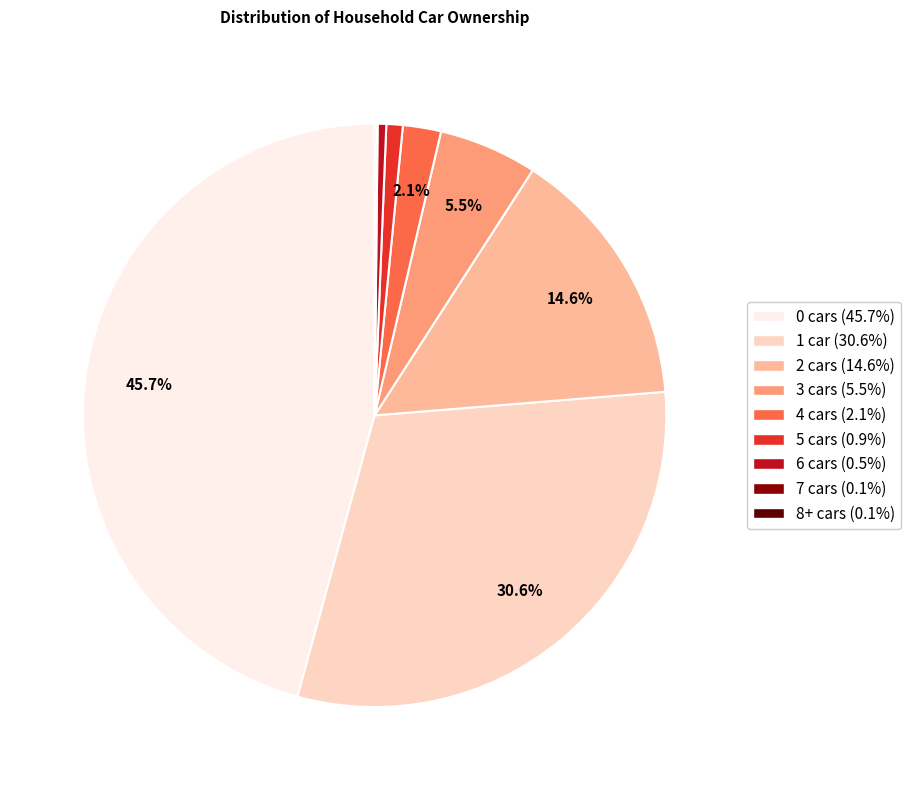

Is there any slice that represents more than half of the pie?

No